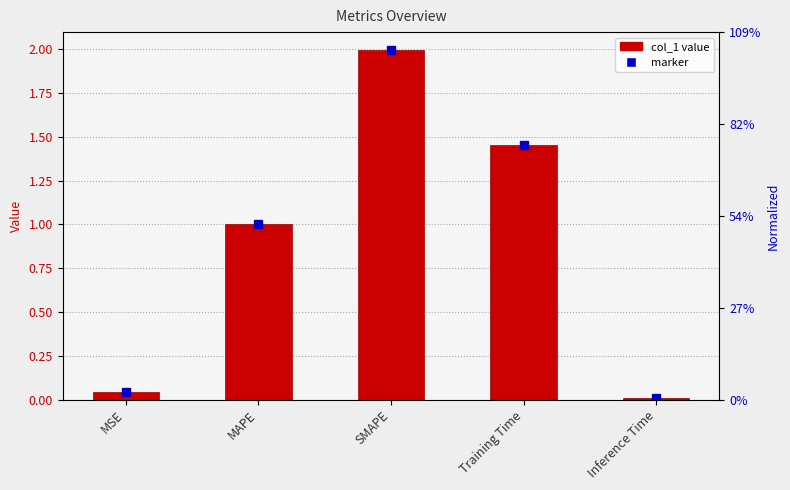

What is the maximum value shown in the chart?

2.0